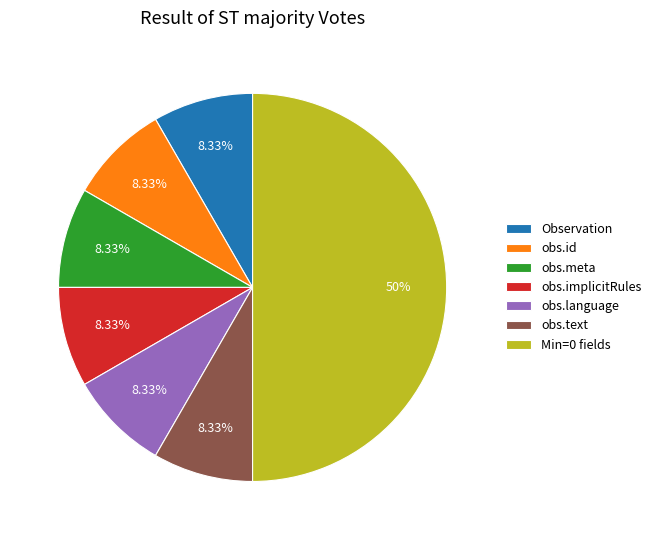

To the nearest percent, what is the average slice percentage?

14%